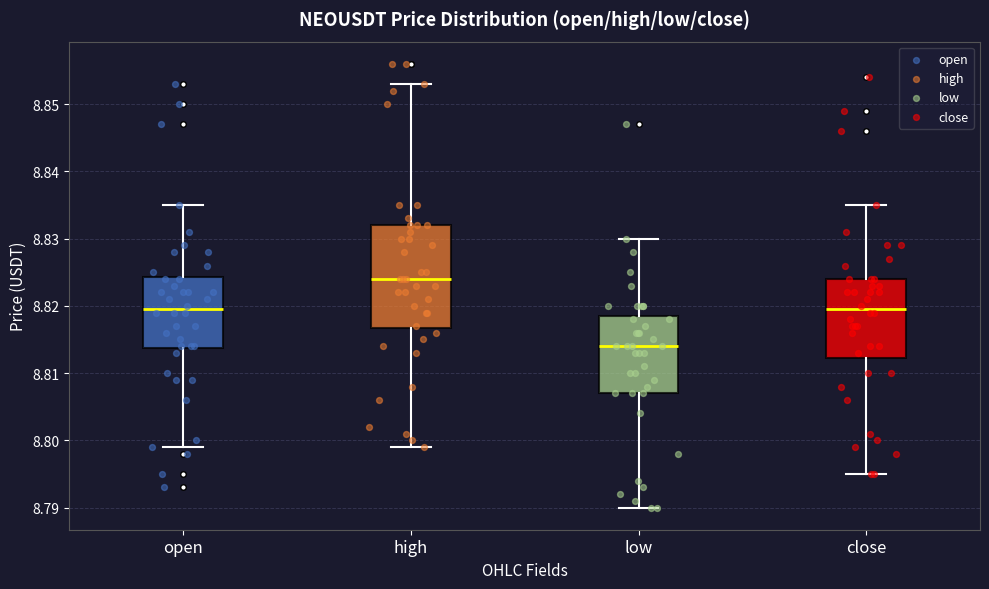

Reading left to right, transcribe this box plot: for each box, give where its median line is, the range the box spans, and where its two whiskers end, as read against the y-axis. The values are not printed on the chart, so give them approximately, as read against the axis.

open: median 8.820, box 8.814 to 8.824, whiskers 8.799 to 8.835
high: median 8.824, box 8.817 to 8.832, whiskers 8.799 to 8.853
low: median 8.814, box 8.807 to 8.819, whiskers 8.790 to 8.830
close: median 8.820, box 8.812 to 8.824, whiskers 8.795 to 8.835